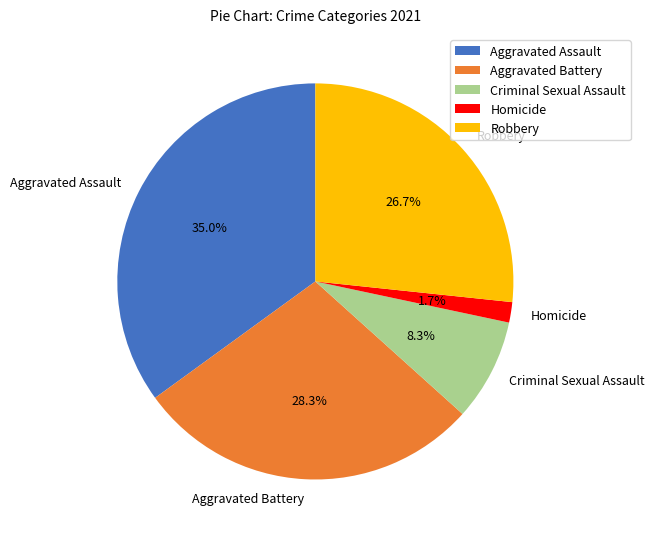

True or false: Criminal Sexual Assault accounts for 8% of the total.

True